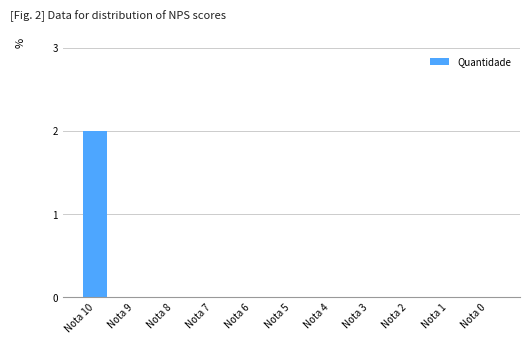

The chart shows a value of 2 at Nota 10. True or false?

True